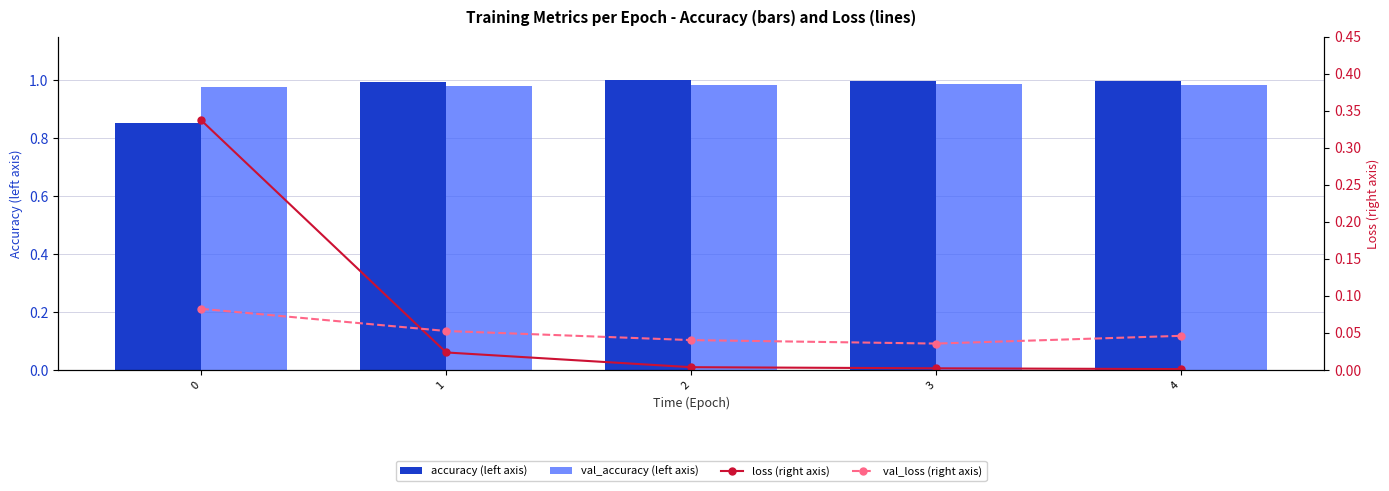

Where is loss nearest to the value 0?

4